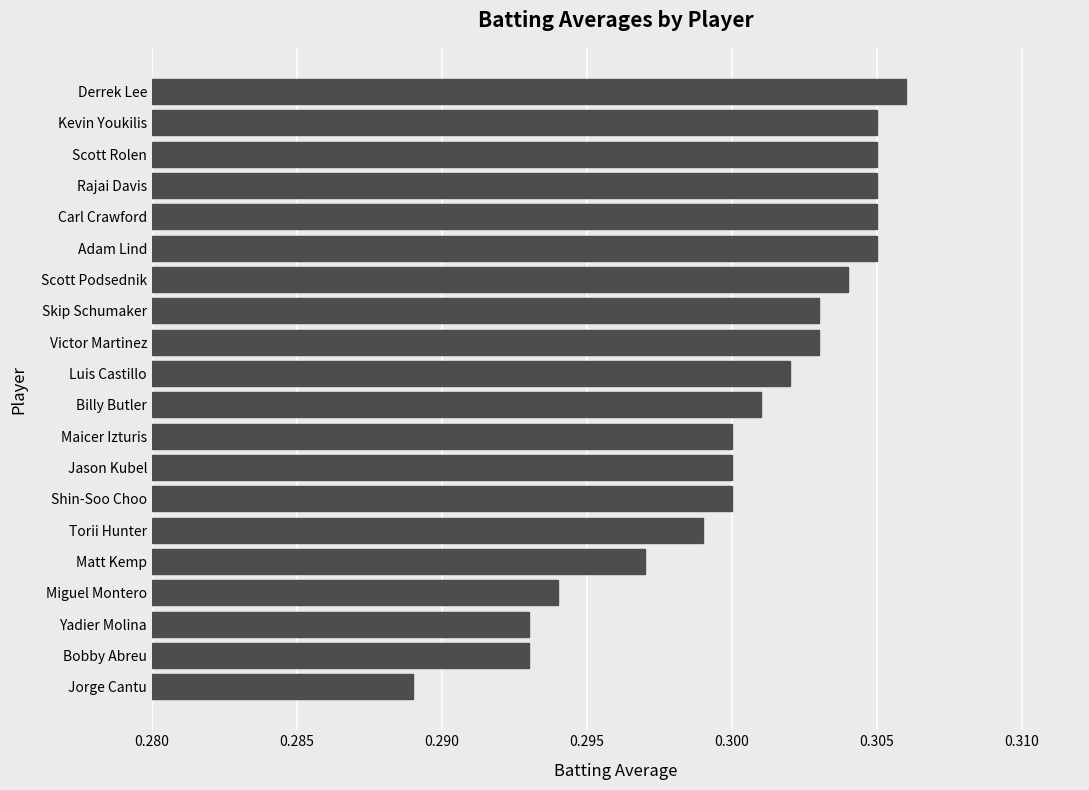

At which category does the chart reach its peak across all series?

Derrek Lee